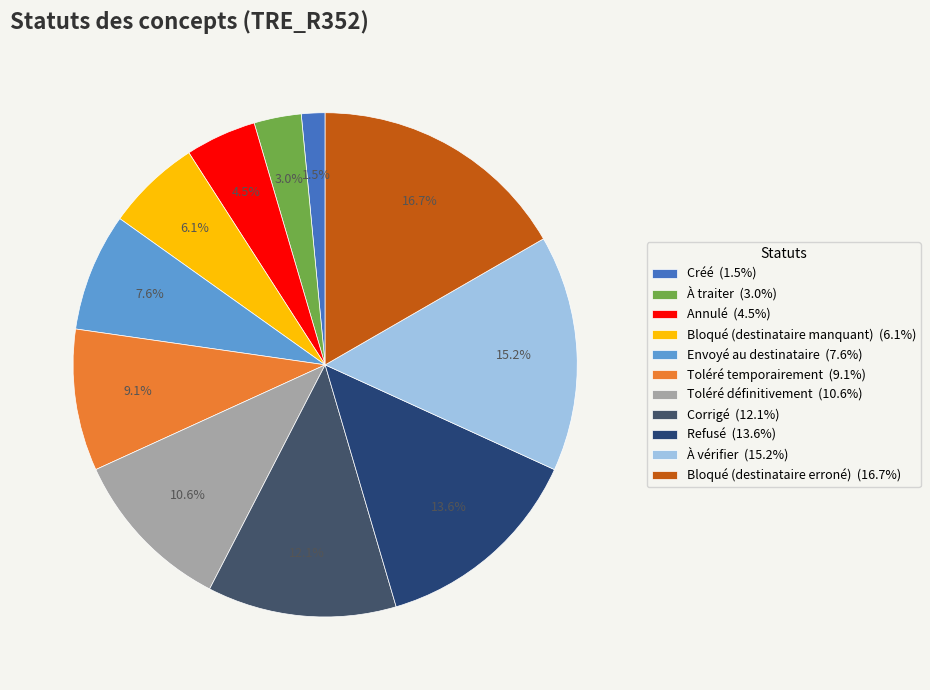

How many segments does this pie chart have?

11